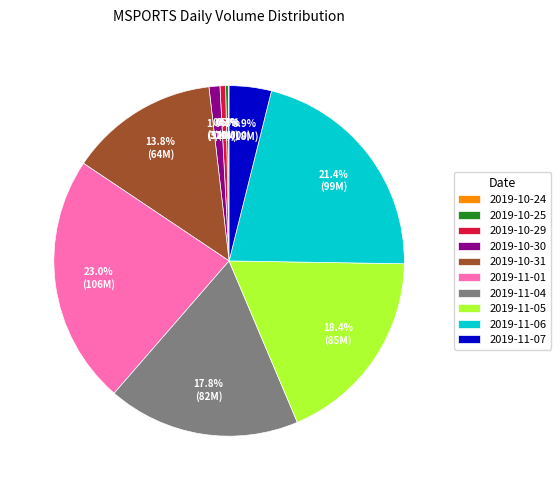

Between 2019-11-04 and 2019-10-31, which is larger?

2019-11-04